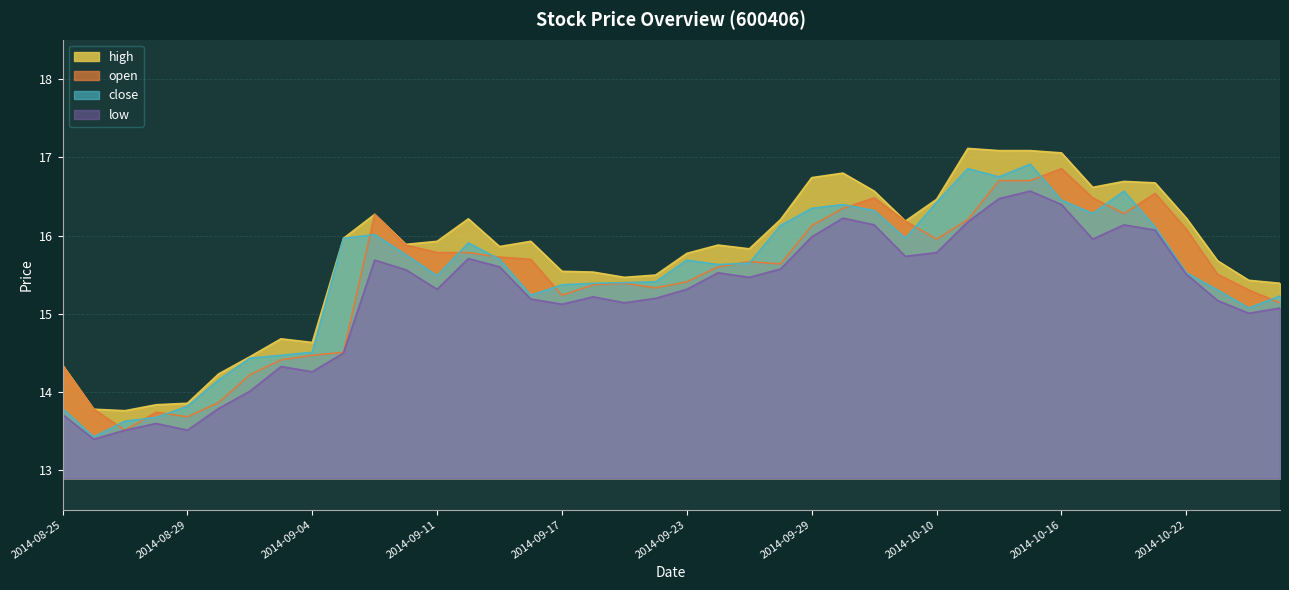

Reading left to right, extract all data points from this chart.

open: 14.3	13.8	13.5	13.7	13.7	13.9	14.2	14.4	14.5	14.5	16.3	15.9	15.8	15.8	15.7	15.7	15.2	15.4	15.4	15.3	15.4	15.6	15.7	15.6	16.1	16.3	16.5	16.2	16.0	16.2	16.7	16.7	16.9	16.5	16.3	16.5	16.1	15.5	15.3	15.1
high: 14.3	13.8	13.8	13.8	13.9	14.2	14.5	14.7	14.6	16.0	16.3	15.9	15.9	16.2	15.9	15.9	15.5	15.5	15.5	15.5	15.8	15.9	15.8	16.2	16.7	16.8	16.6	16.2	16.5	17.1	17.1	17.1	17.1	16.6	16.7	16.7	16.2	15.7	15.4	15.4
low: 13.7	13.4	13.5	13.6	13.5	13.8	14.0	14.3	14.3	14.5	15.7	15.6	15.3	15.7	15.6	15.2	15.1	15.2	15.1	15.2	15.3	15.5	15.5	15.6	16.0	16.2	16.1	15.7	15.8	16.2	16.5	16.6	16.4	16.0	16.1	16.1	15.5	15.2	15.0	15.1
close: 13.8	13.4	13.6	13.7	13.8	14.2	14.4	14.5	14.5	16.0	16.0	15.8	15.5	15.9	15.7	15.2	15.4	15.4	15.4	15.4	15.7	15.6	15.6	16.1	16.3	16.4	16.3	16.0	16.4	16.9	16.7	16.9	16.5	16.3	16.6	16.1	15.5	15.3	15.1	15.2